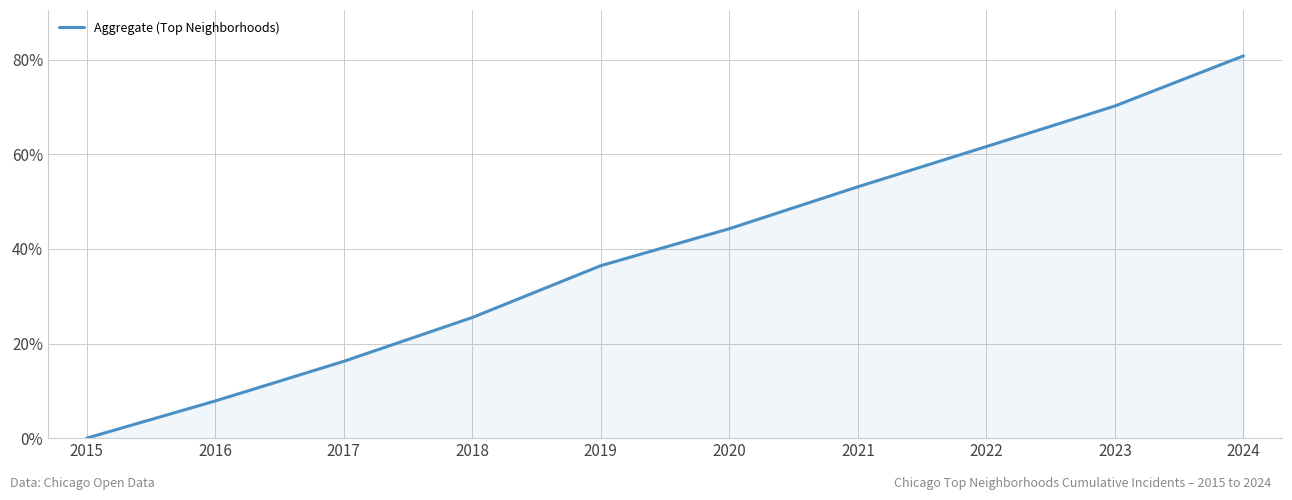

How many lines are shown in the chart?

1